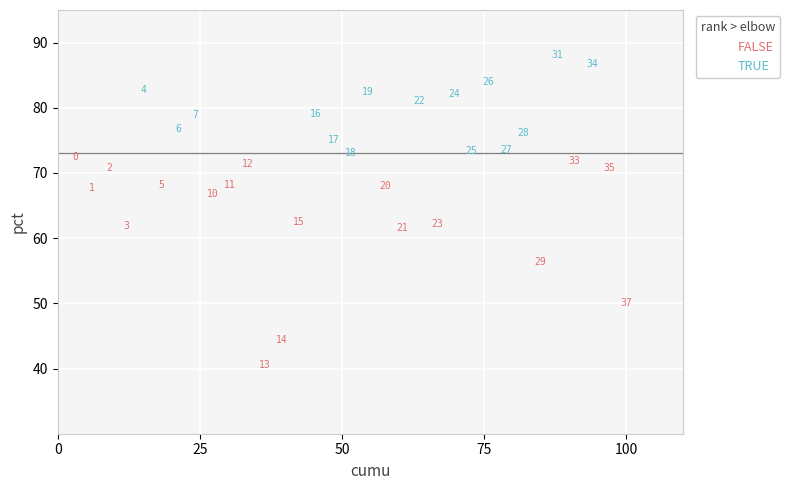

Which series has the widest spread of Y values?

FALSE